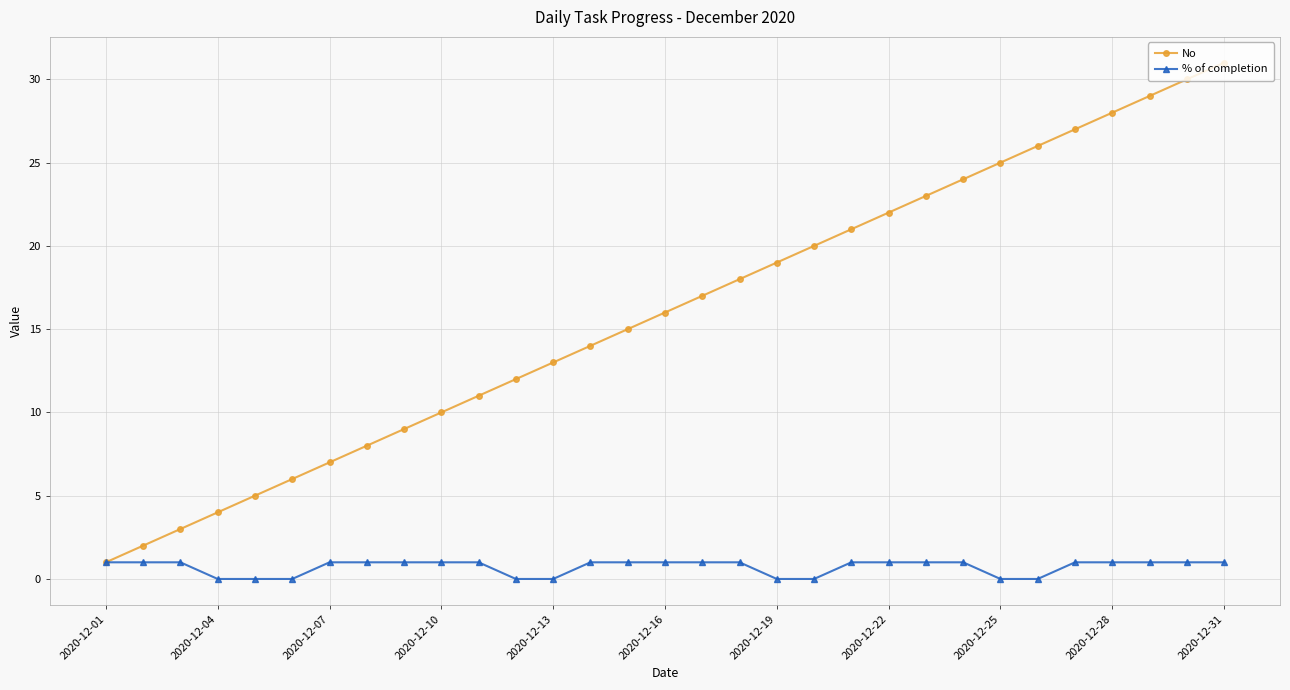

Which series has the largest total across all categories?

No